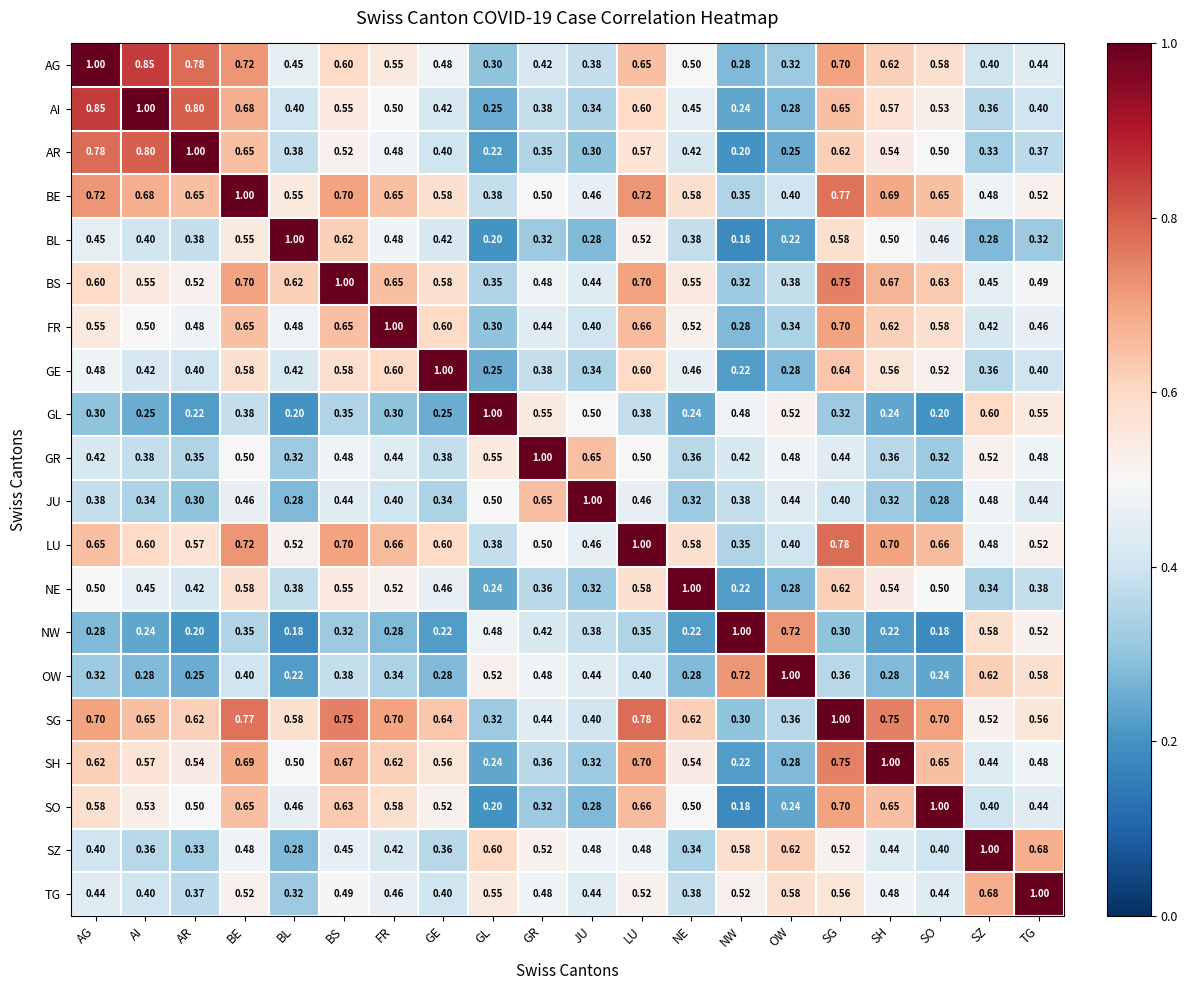

Where is AI nearest to the value 0?

NW